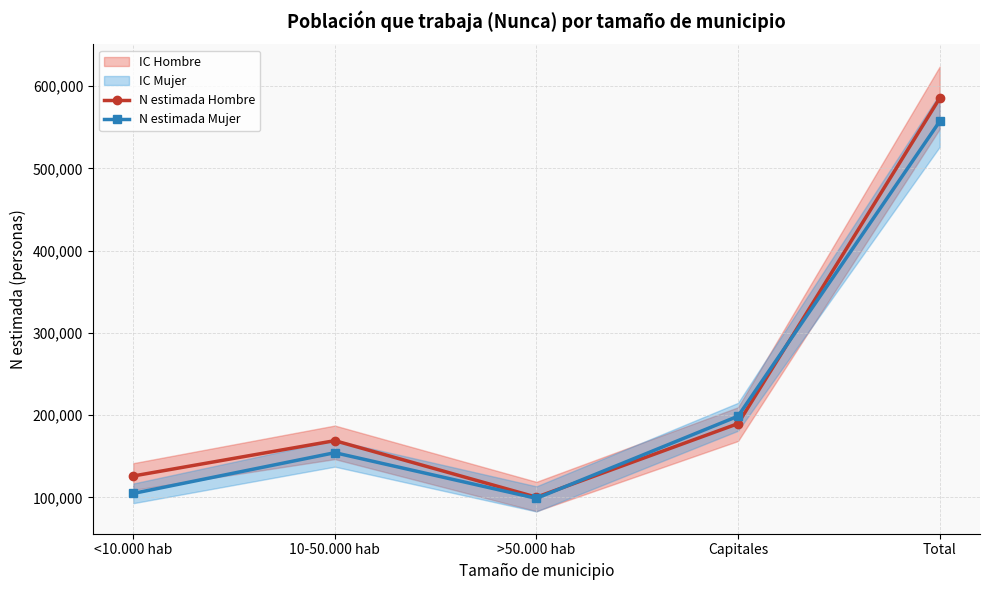

Is the value of N estimada Hombre at 10-50.000 hab greater than the value of N estimada Mujer at <10.000 hab?

Yes